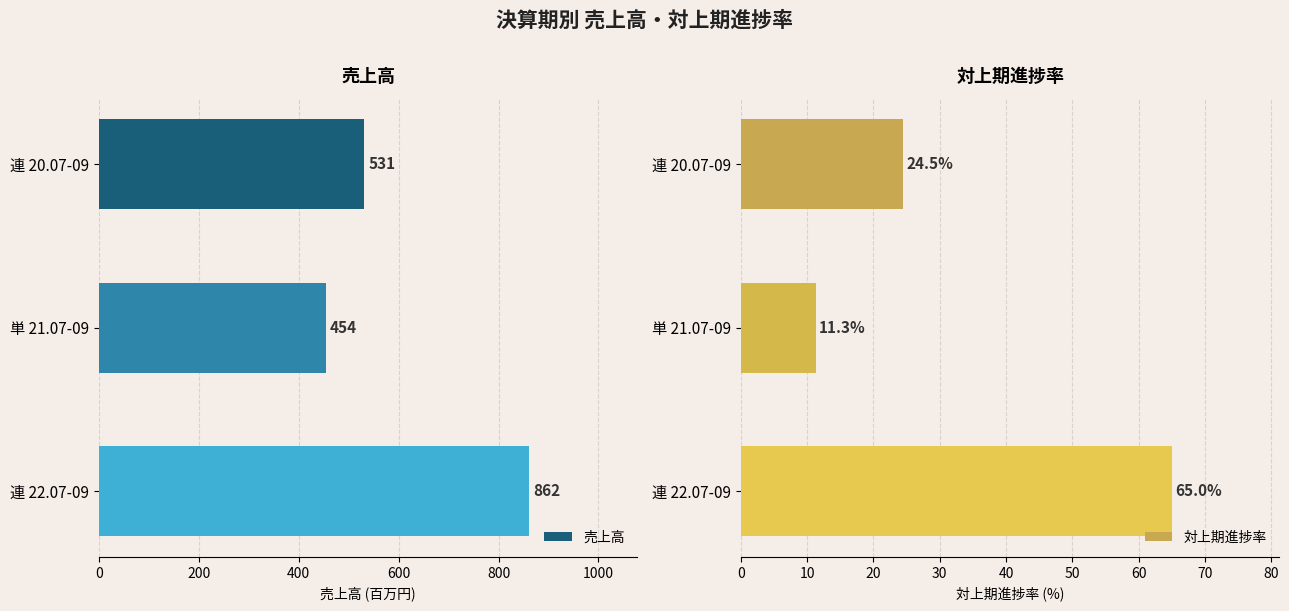

Which series has the largest range (max minus min)?

売上高